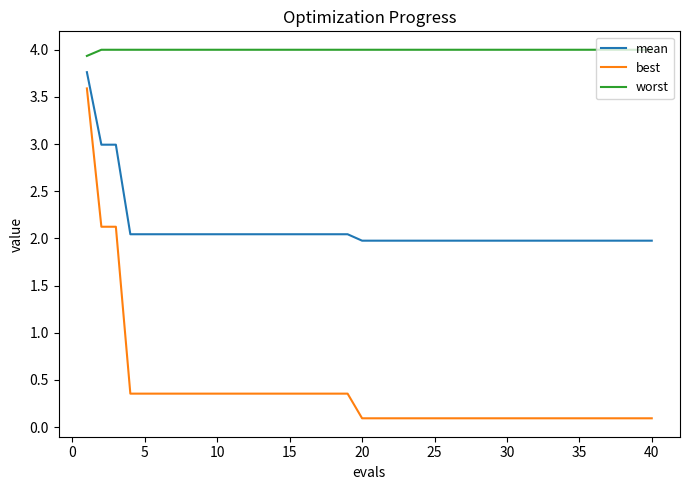

What is the maximum value shown in the chart?

4.0